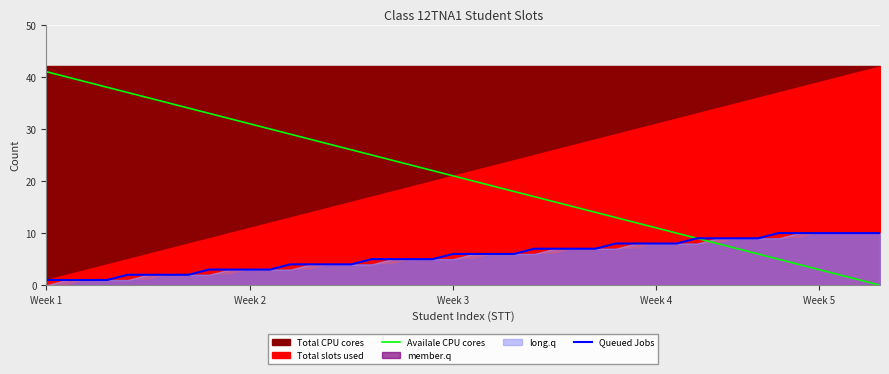

What is the maximum value for Queued Jobs?

10